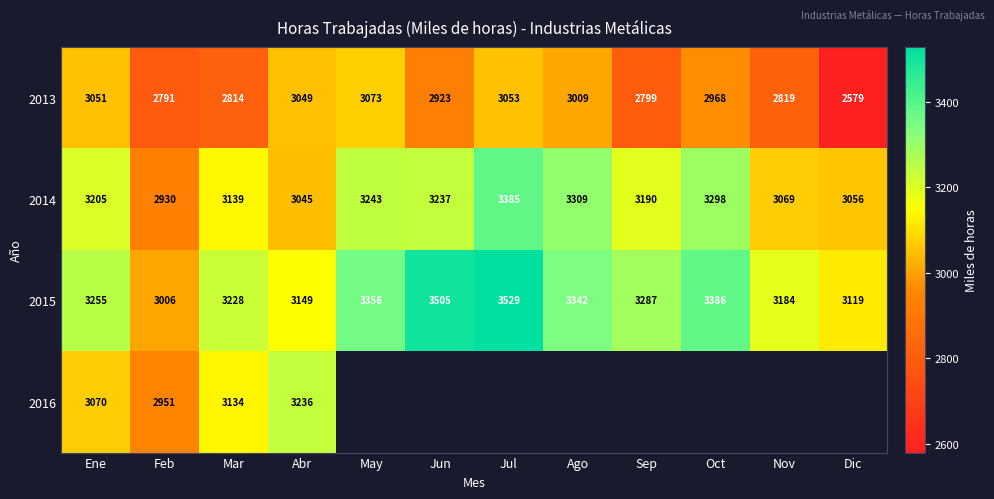

Where is 2014 nearest to the value 3157?

Mar